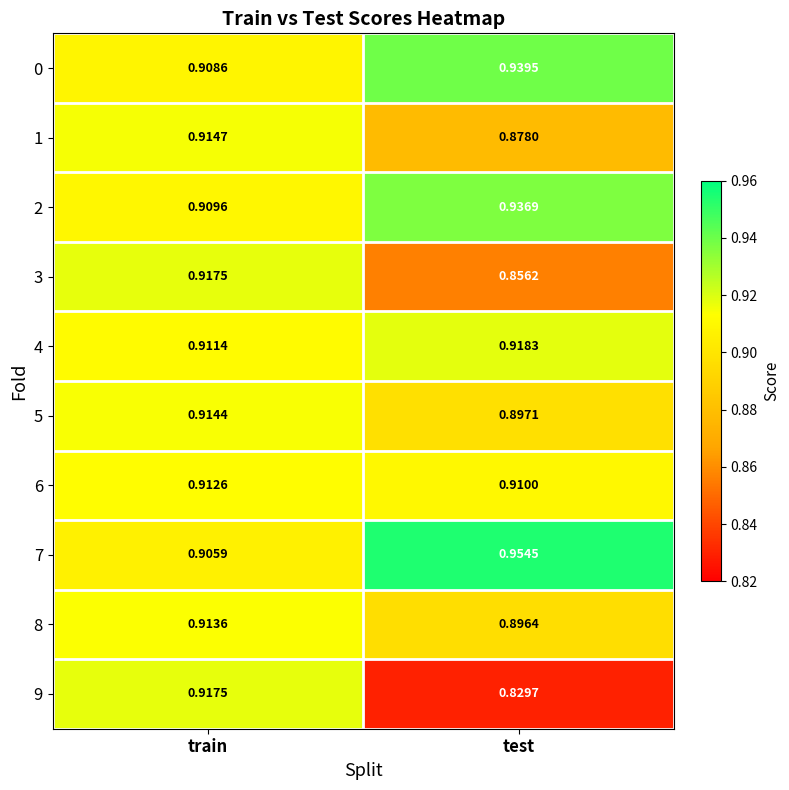

Where is 4 nearest to the value 0?

train